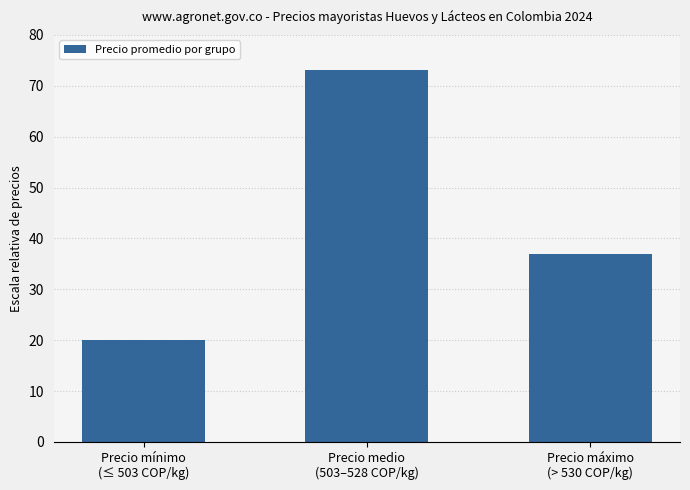

At which label does the data first exceed 37?

Precio medio
(503–528 COP/kg)